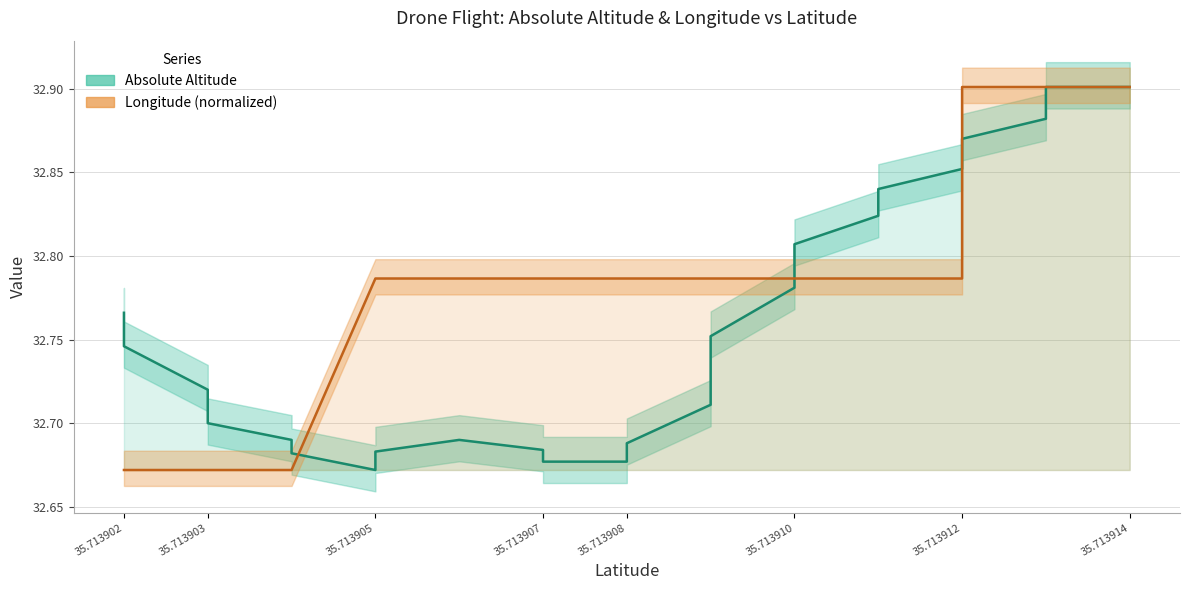

What is the minimum value shown in the chart?

32.7